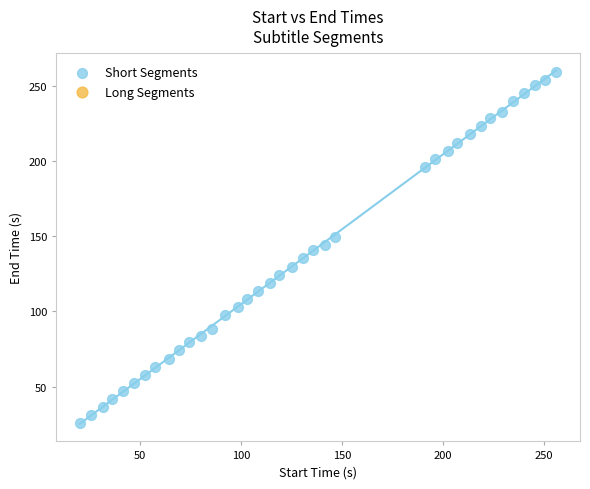

What is the range of X values (max minus min)?

236.0